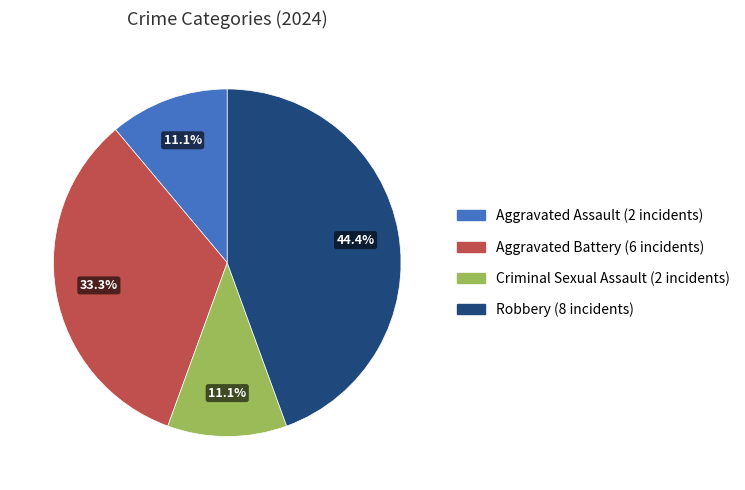

True or false: Criminal Sexual Assault accounts for 11% of the total.

True